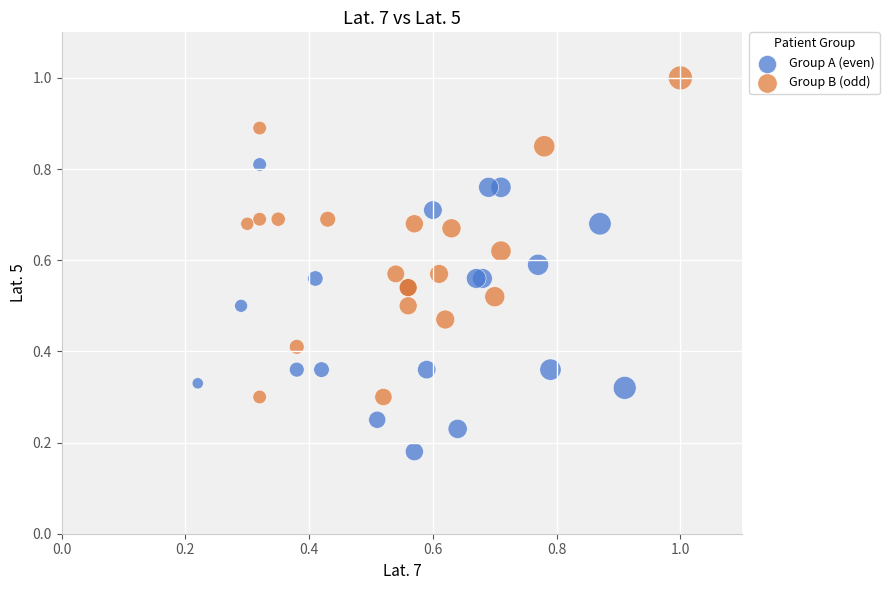

Which series reaches the minimum Y coordinate?

Group A (even)